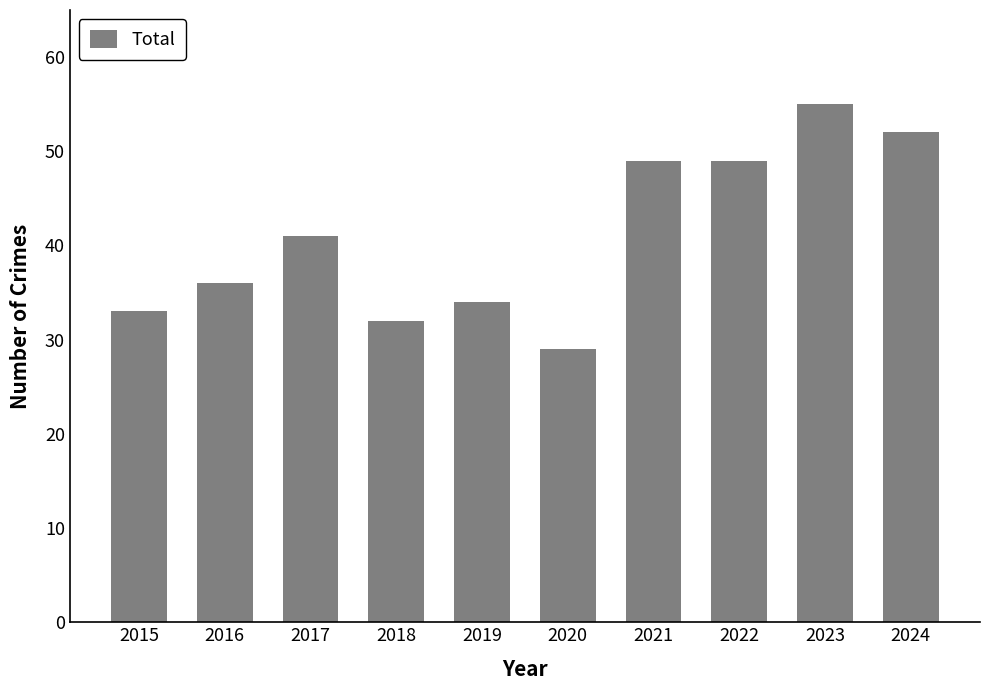

What is the value of the 9th bar from the left?

55